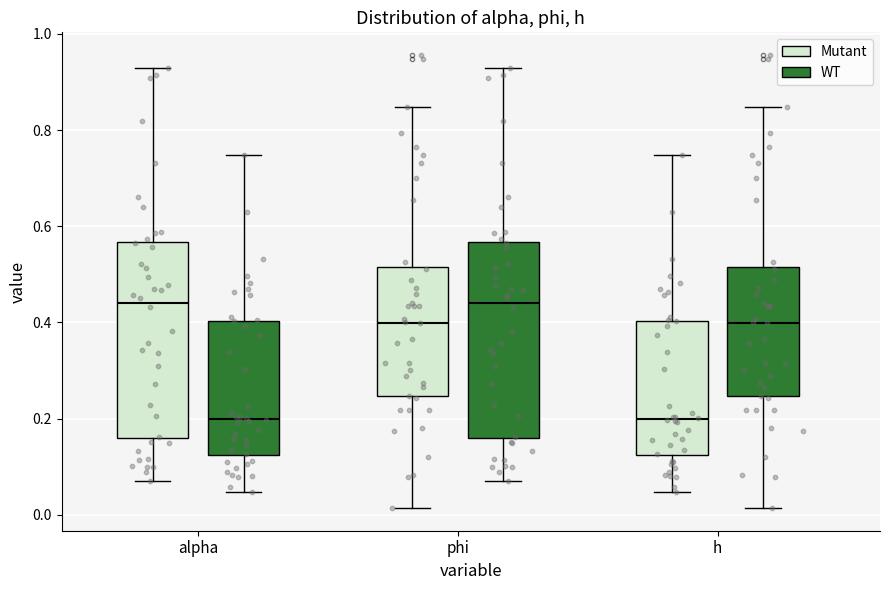

Reading left to right, transcribe this box plot: for each box, give where its median line is, the range the box spans, and where its two whiskers end, as read against the y-axis. The values are not printed on the chart, so give them approximately, as read against the axis.

alpha (Mutant): median 0.44, box 0.16 to 0.56, whiskers 0.08 to 0.92
alpha (WT): median 0.20, box 0.12 to 0.40, whiskers 0.04 to 0.74
phi (Mutant): median 0.40, box 0.24 to 0.52, whiskers 0.02 to 0.84
phi (WT): median 0.44, box 0.16 to 0.56, whiskers 0.08 to 0.92
h (Mutant): median 0.20, box 0.12 to 0.40, whiskers 0.04 to 0.74
h (WT): median 0.40, box 0.24 to 0.52, whiskers 0.02 to 0.84